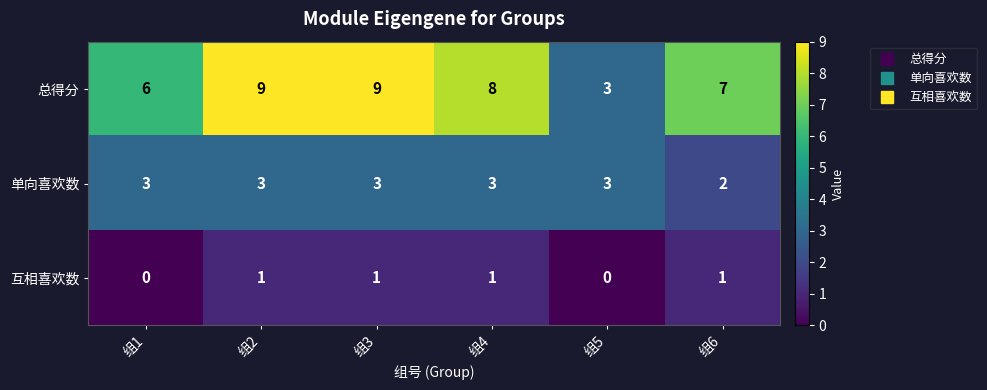

How many categories are shown in the chart?

6